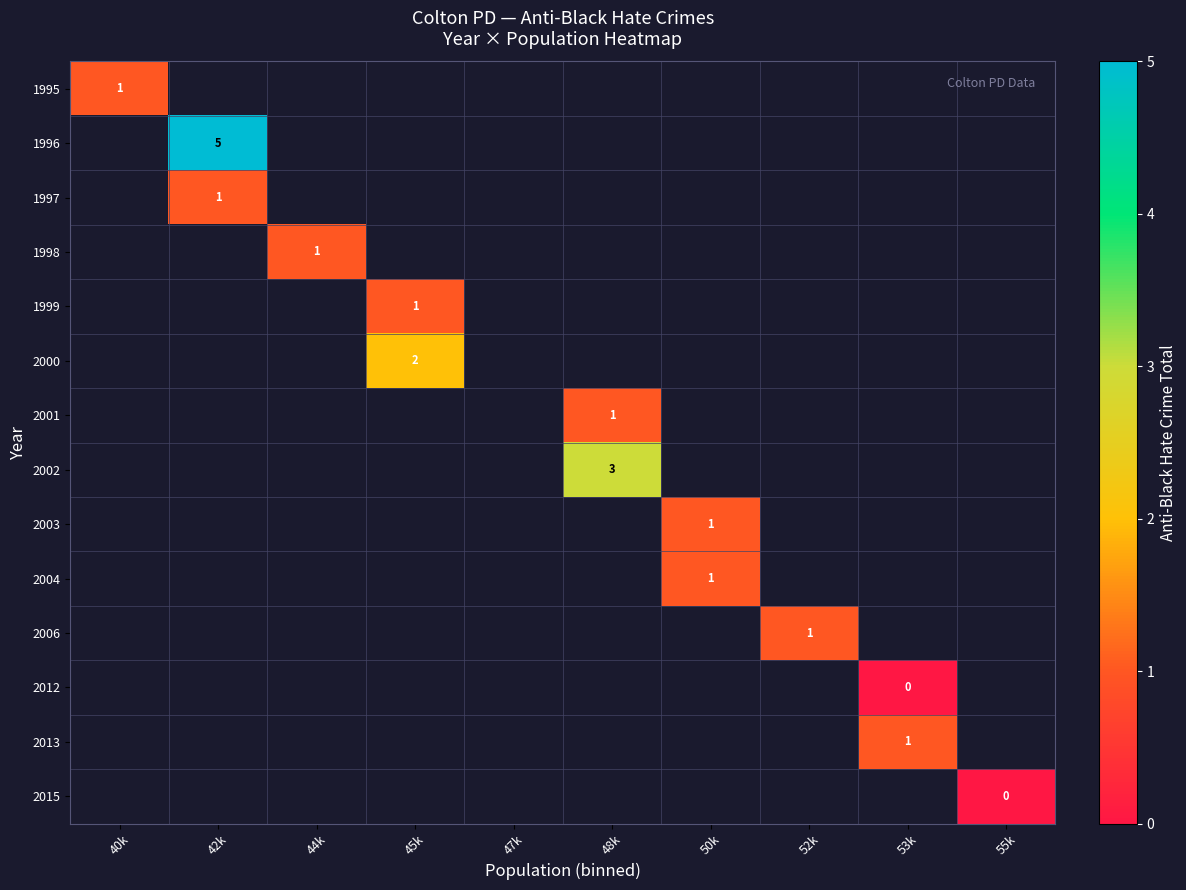

How many distinct data groups are displayed?

14